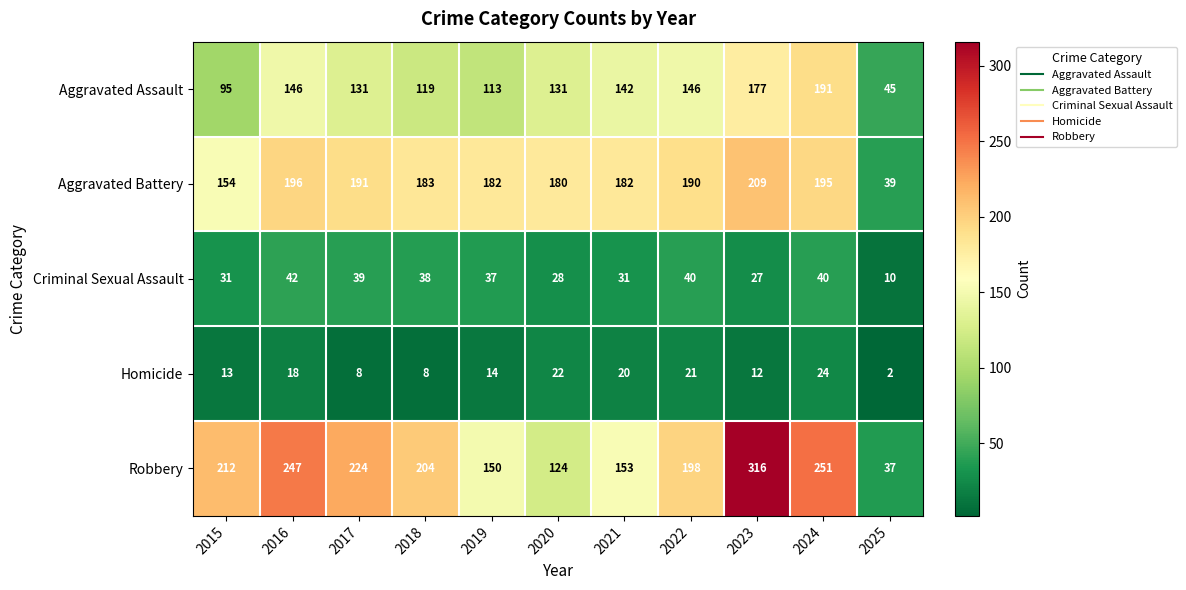

What is the minimum value for Aggravated Assault?

45